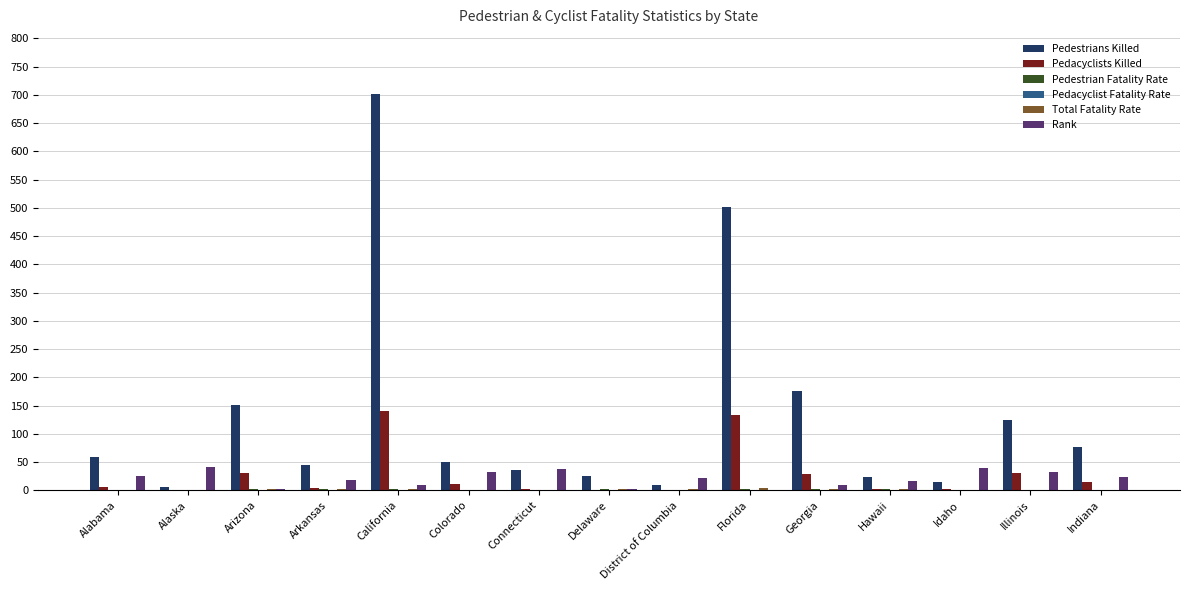

At which category is the sum across all series the highest?

California